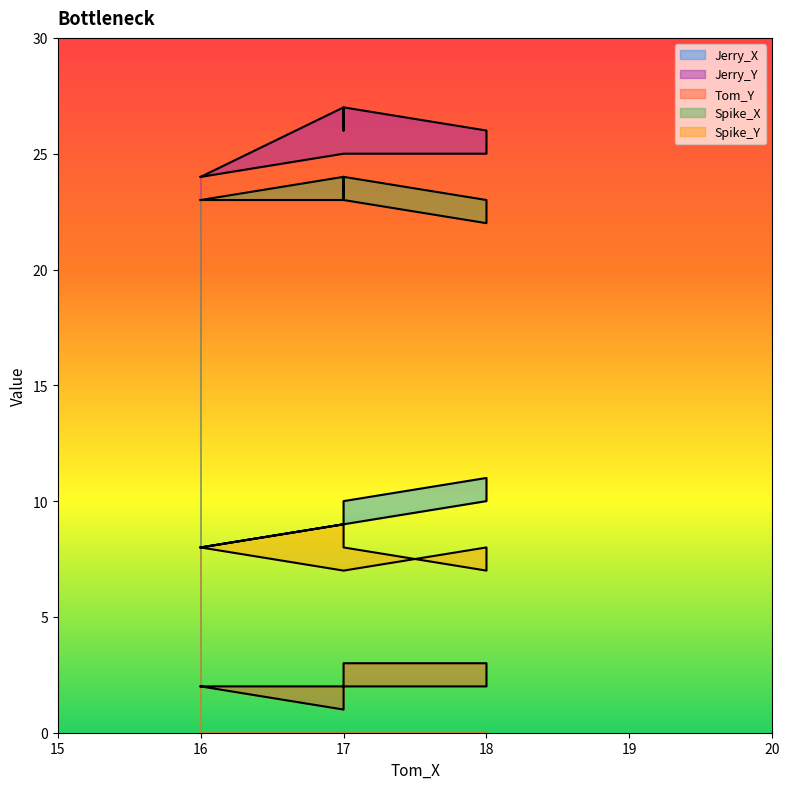

What is the difference between the maximum and minimum values in the Jerry_Y series?

3